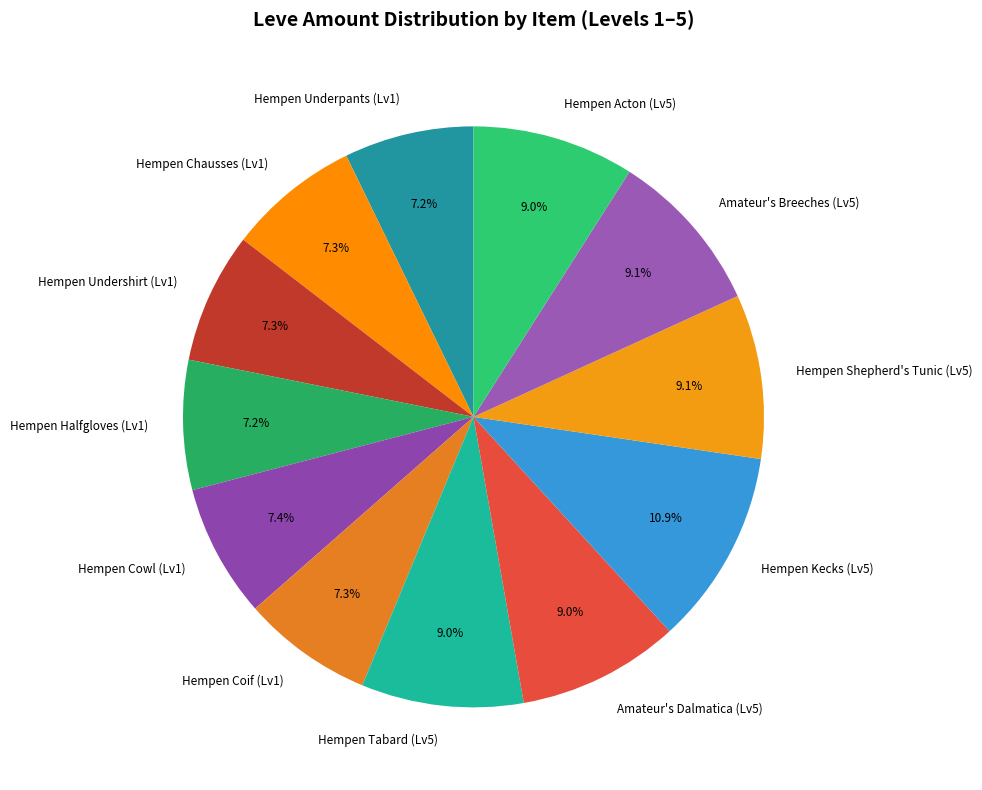

Approximately how many times larger is the value at Hempen Halfgloves (Lv1) compared to Hempen Coif (Lv1)?

1.0